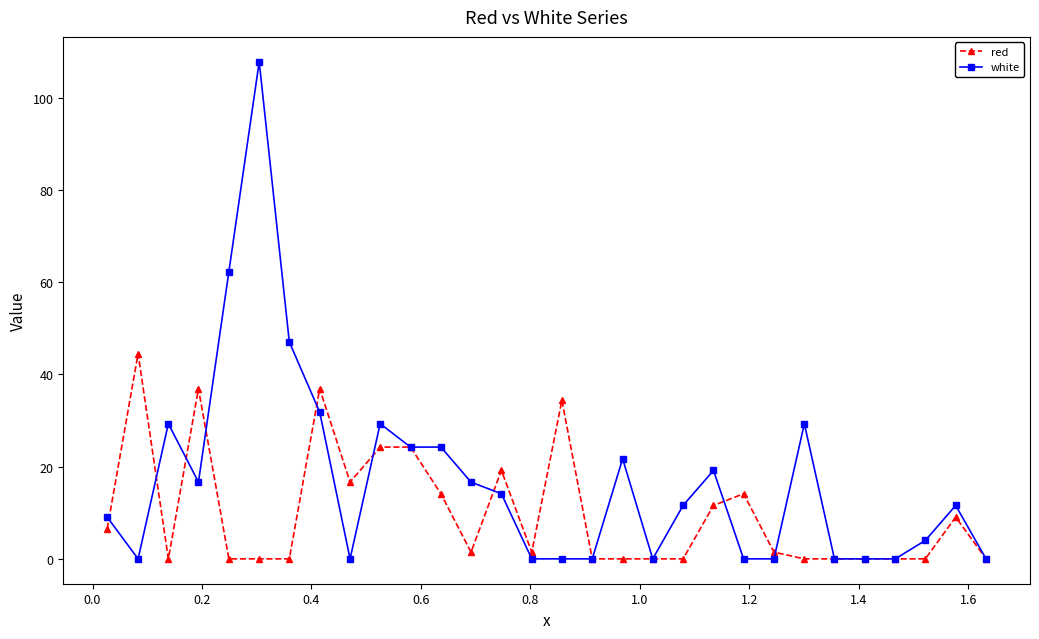

What is the sum of all red values?

296.7